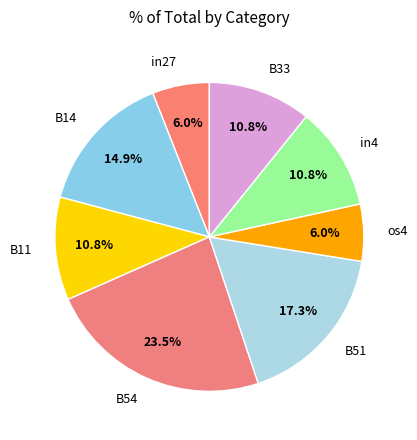

Which slice is the largest?

B54